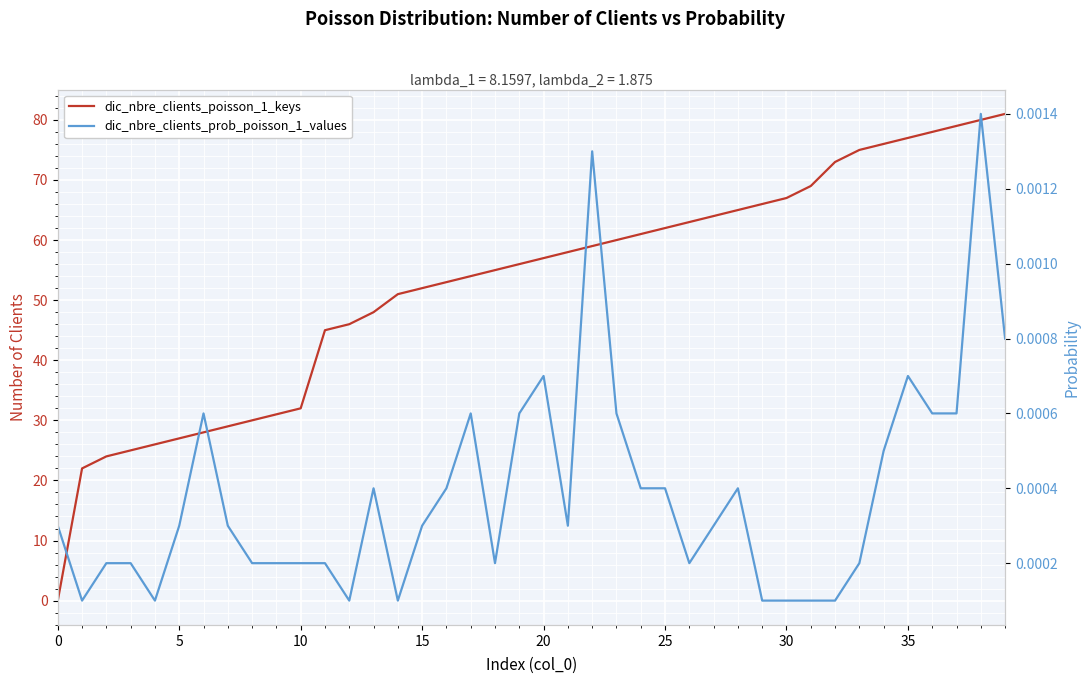

True or false: dic_nbre_clients_poisson_1_keys has more than 2 interior local peaks.

False